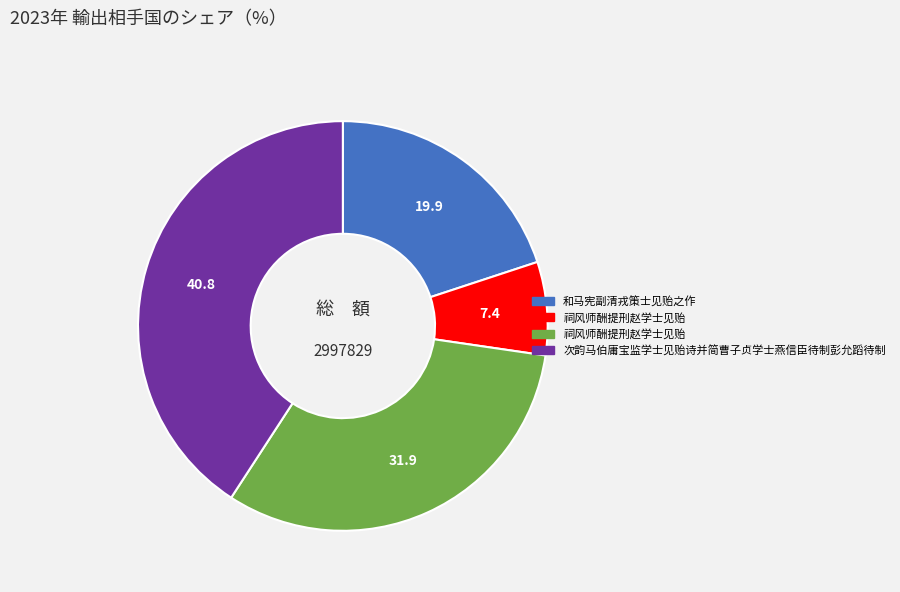

How many segments does this pie chart have?

4